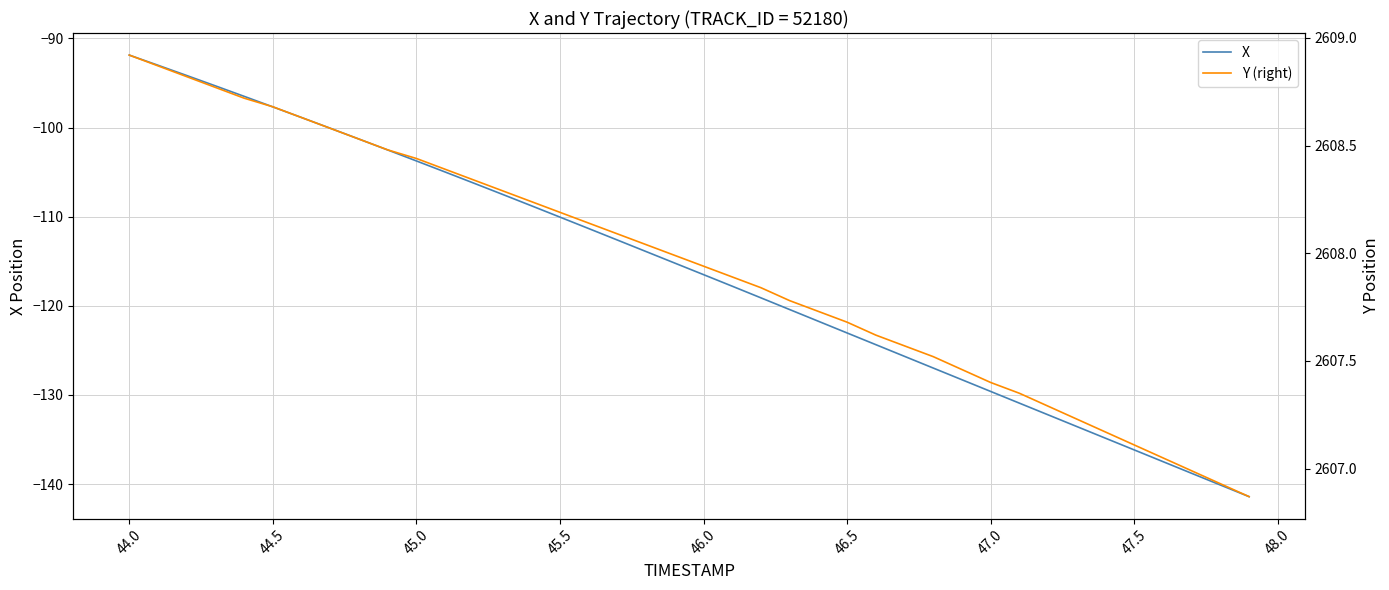

True or false: X has a value of -129.6 at 47.0.

True